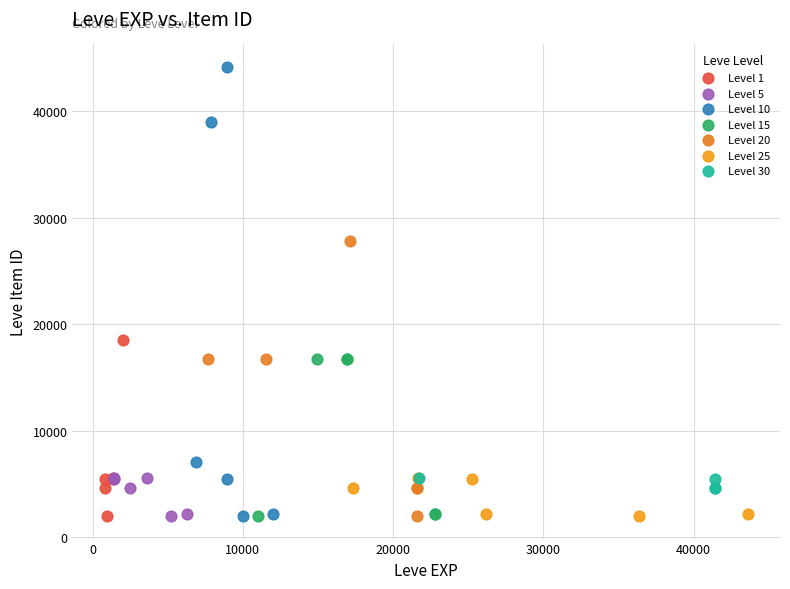

Which series has the widest spread of Y values?

Level 10